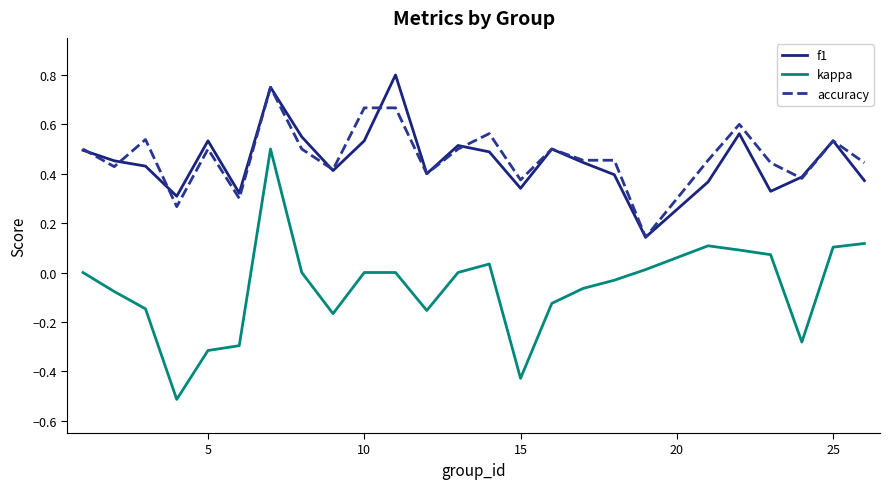

True or false: accuracy and kappa intersect in this chart.

False